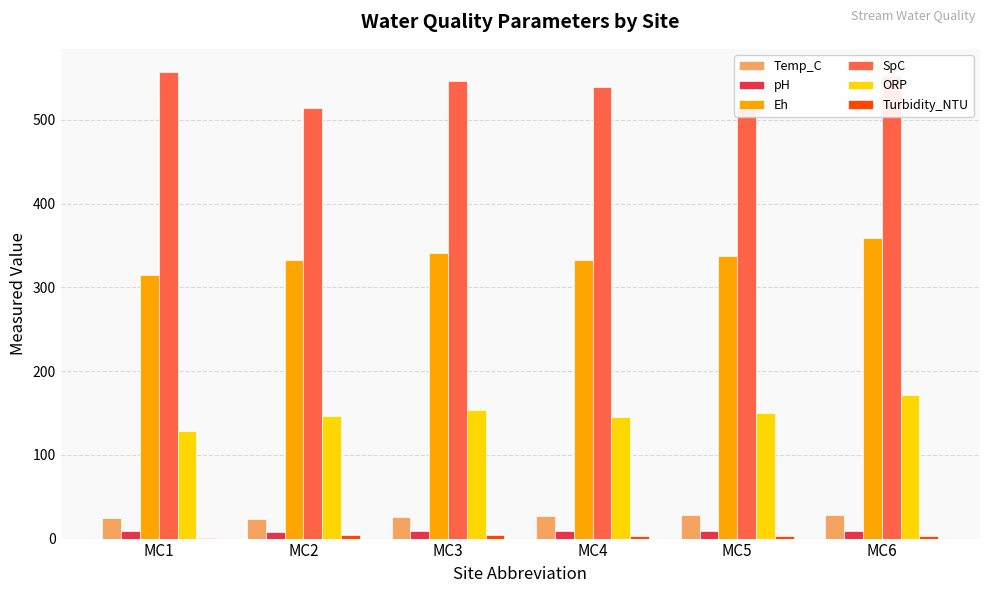

Which series has the largest total across all categories?

SpC